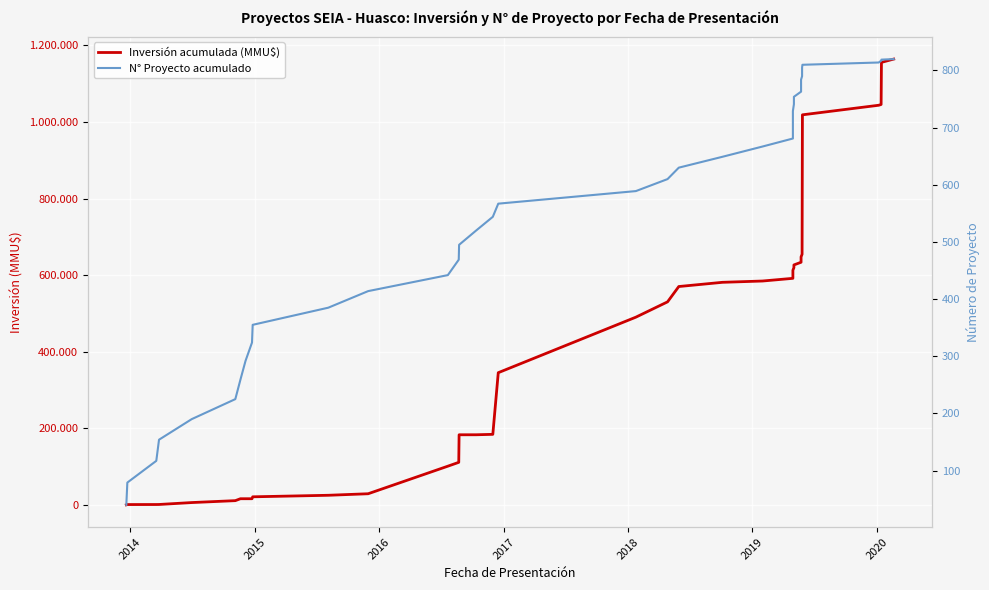

What is the sum of all N° Proyecto acumulado values?

22121